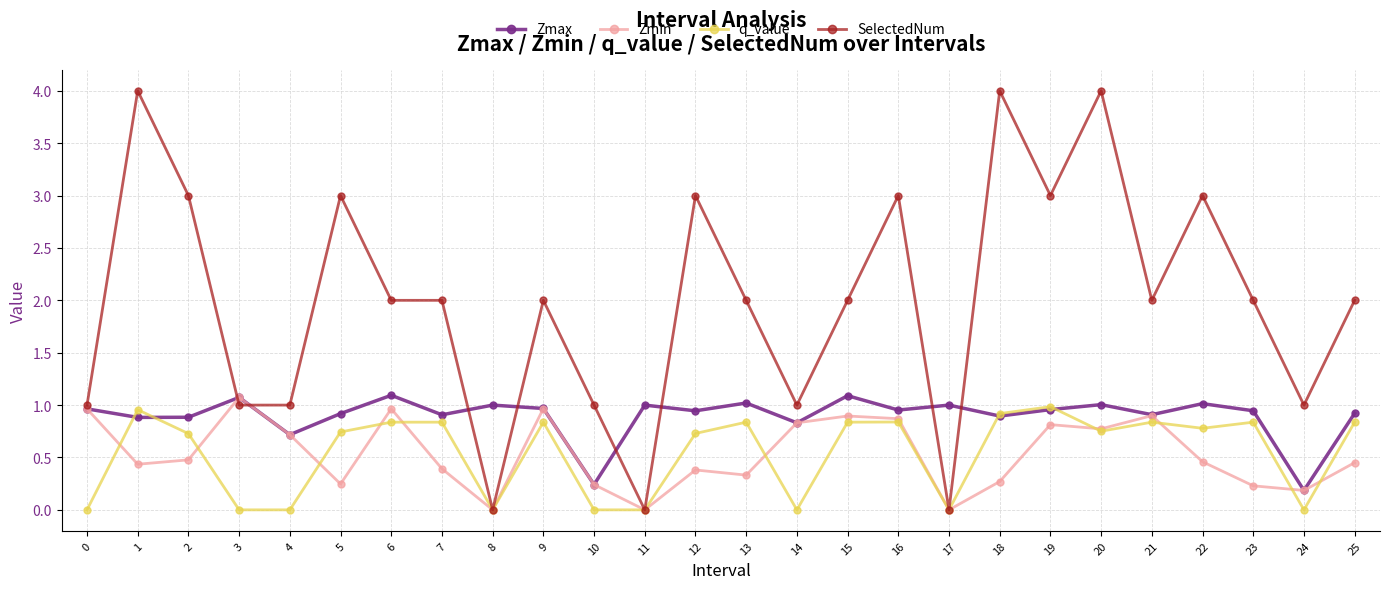

What is the greatest value displayed?

4.0